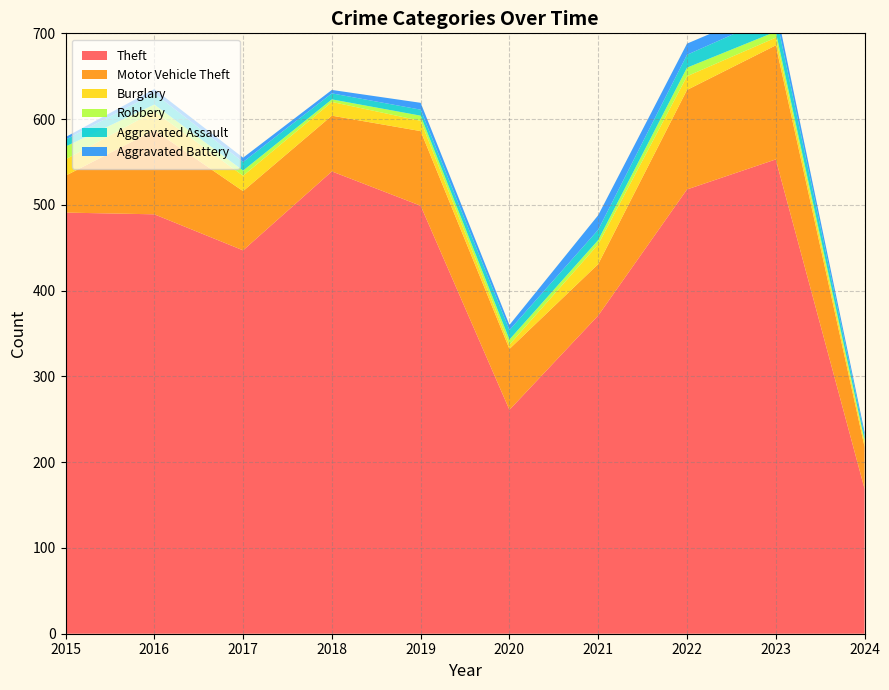

Reading left to right, extract all data points from this chart.

Theft: 491	489	447	539	499	261	371	518	553	169
Motor Vehicle Theft: 43	98	69	65	87	71	60	116	133	49
Burglary: 19	22	18	16	12	5	23	16	9	5
Robbery: 15	8	6	3	6	6	5	10	7	3
Aggravated Assault: 8	13	10	7	7	11	12	15	19	5
Aggravated Battery: 3	5	5	4	8	6	17	13	11	4